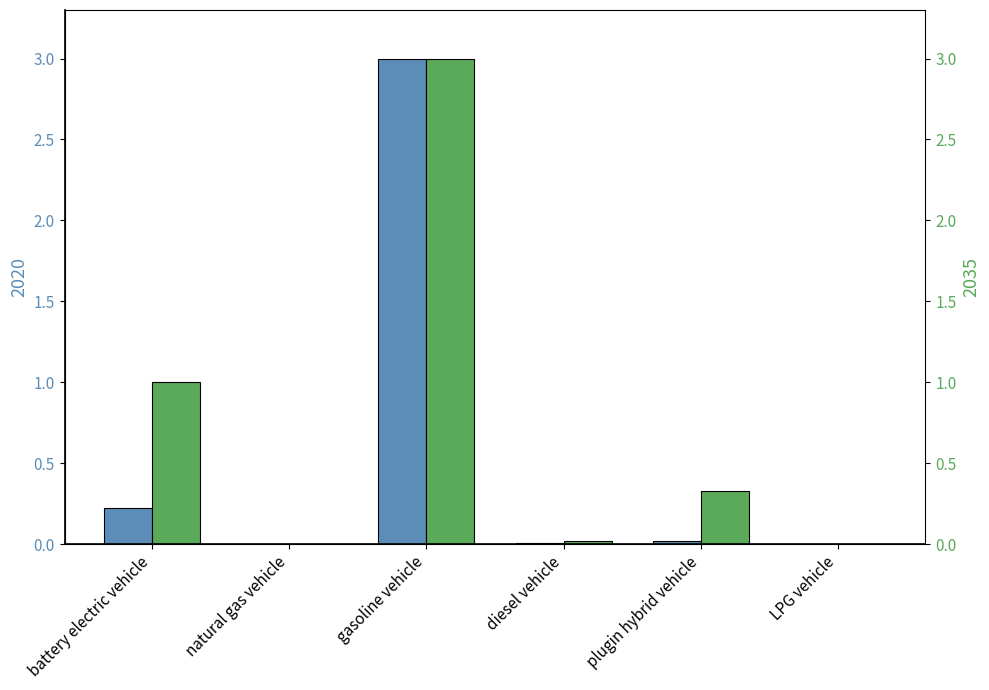

How many categories are shown in the chart?

6